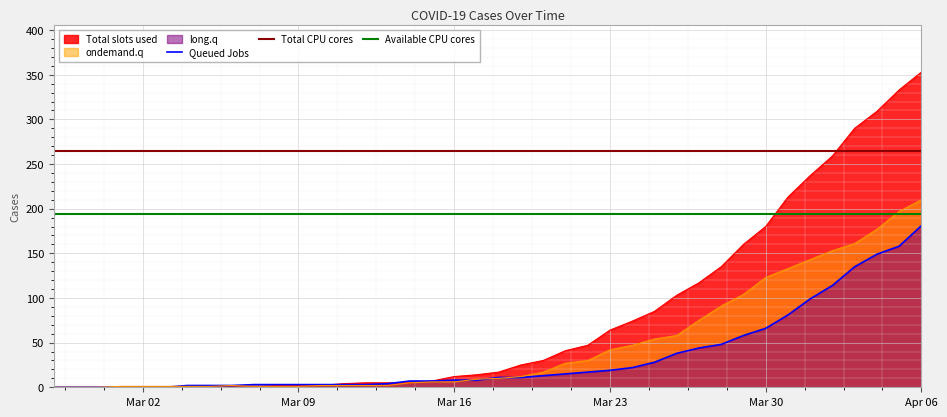

What is the maximum value for Total slots used?

353